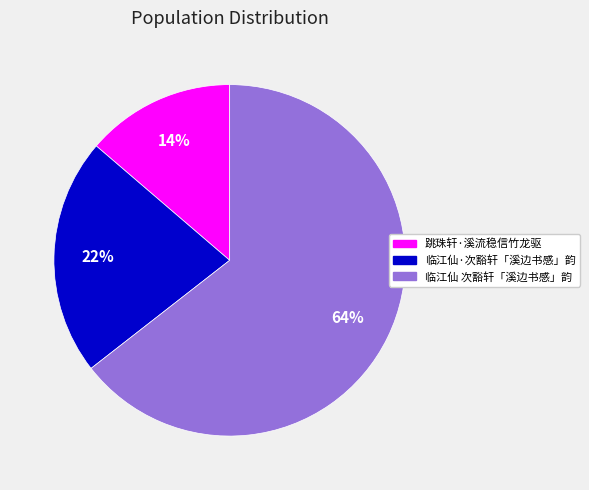

Is the sum of 临江仙 次豁轩「溪边书感」韵 and 临江仙·次豁轩「溪边书感」韵 greater than half?

Yes